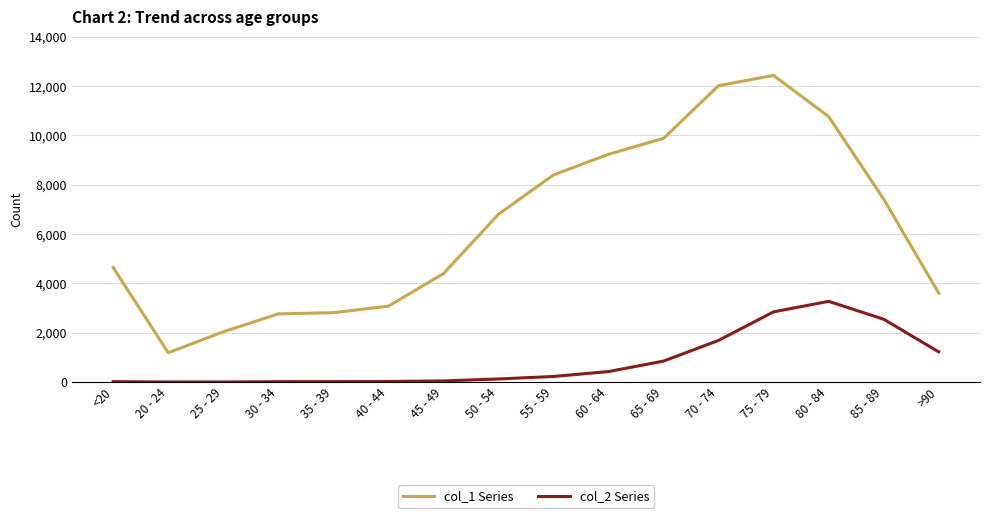

What is the highest value of the col_1 Series series?

12434